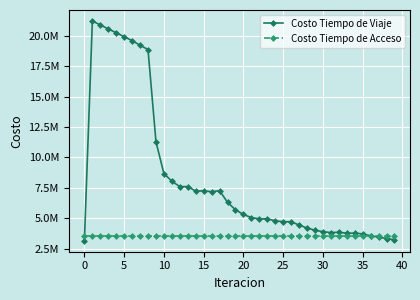

What are all the series names shown in the legend?

Costo Tiempo de Viaje, Costo Tiempo de Acceso